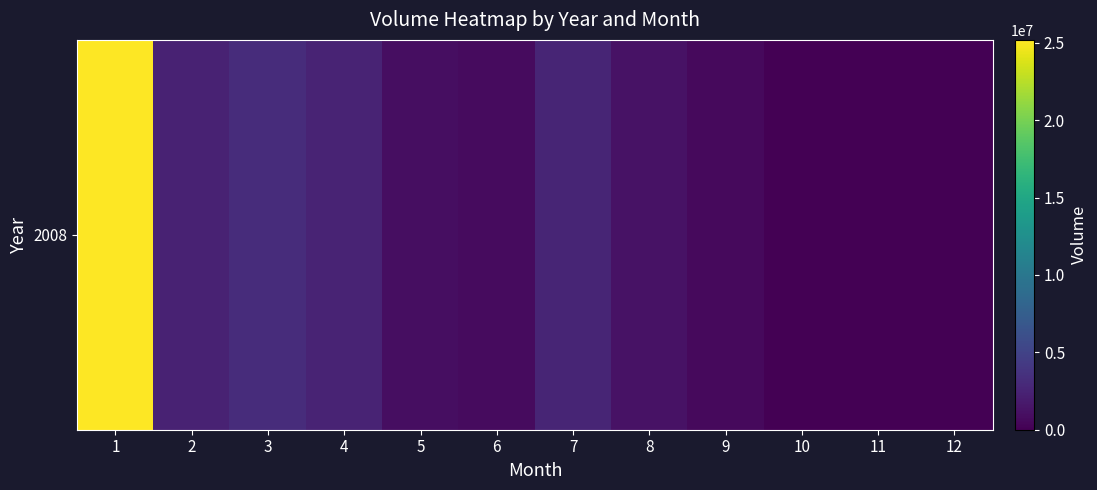

Rank the categories by value from highest to lowest.

1, 3, 7, 4, 2, 8, 5, 6, 9, 10, 11, 12